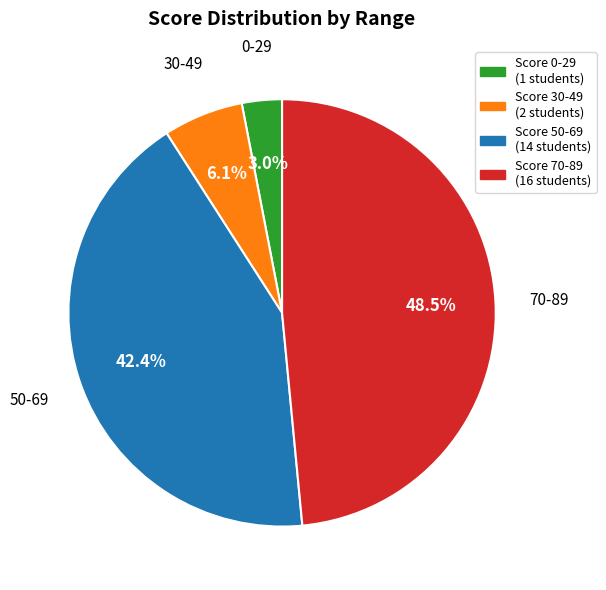

Approximately how many times larger is the value at Score 50-69 (14 students) compared to Score 30-49 (2 students)?

7.0